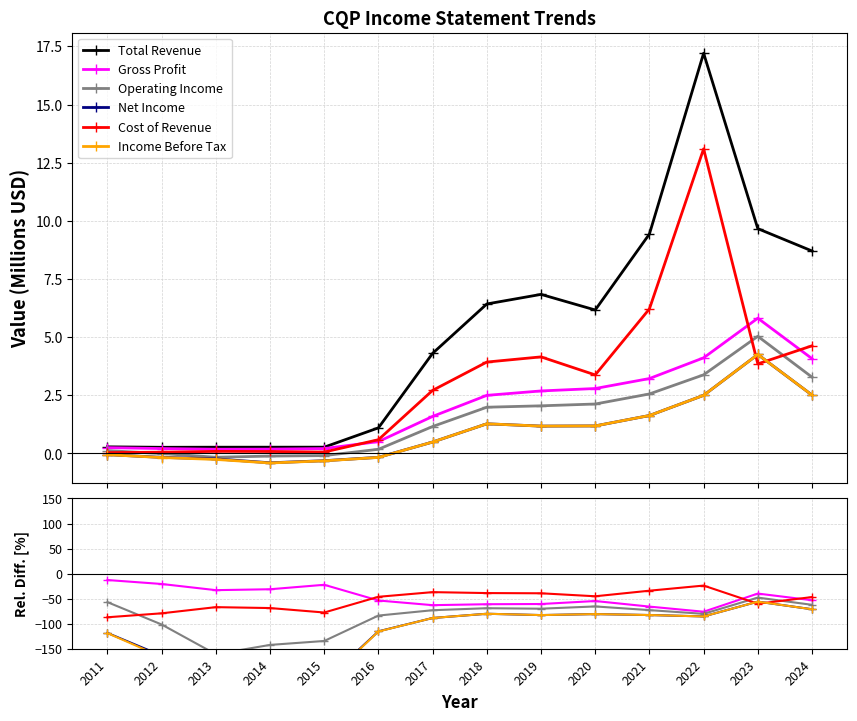

What is the greatest value displayed?

17.2